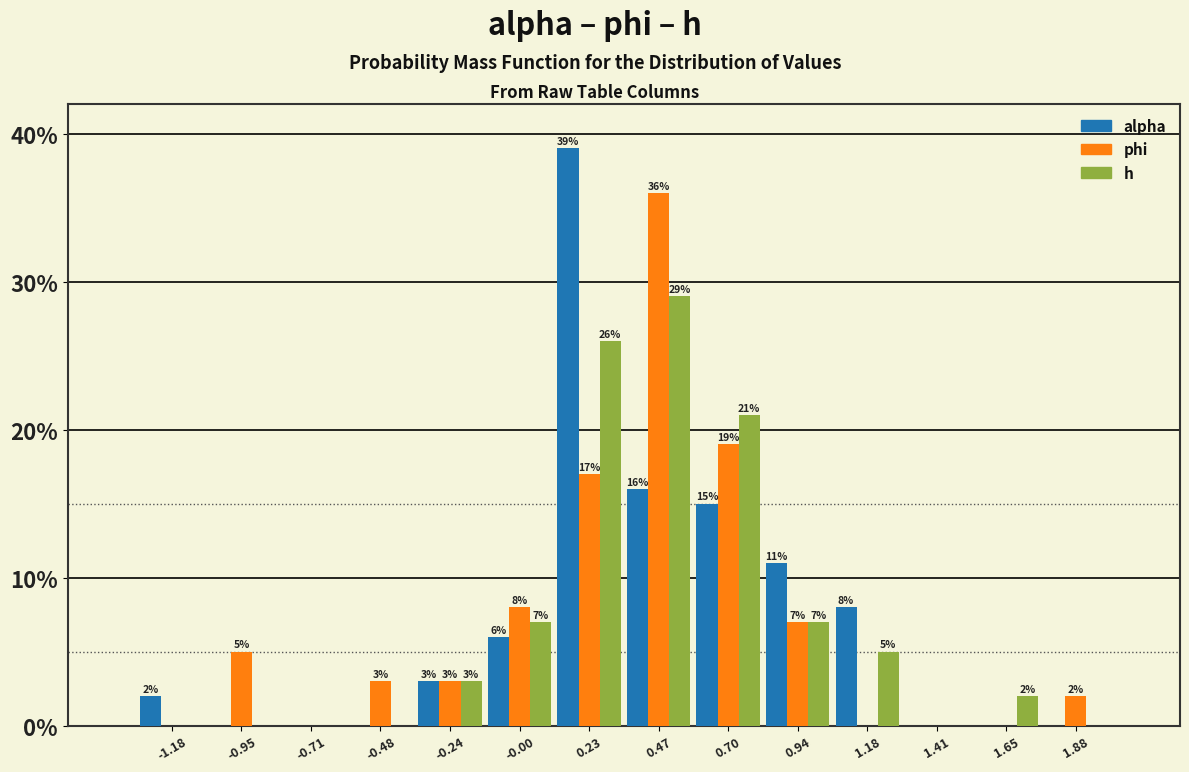

In the phi series, which range on the x-axis has the tallest bar?

0.35 to 0.60